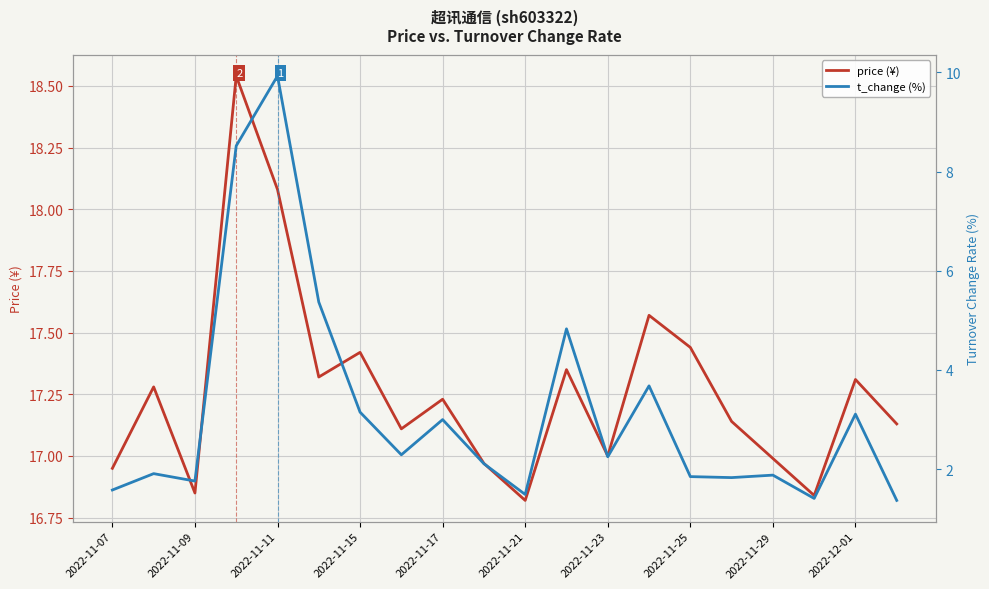

At how many categories does at least one series exceed 15?

20